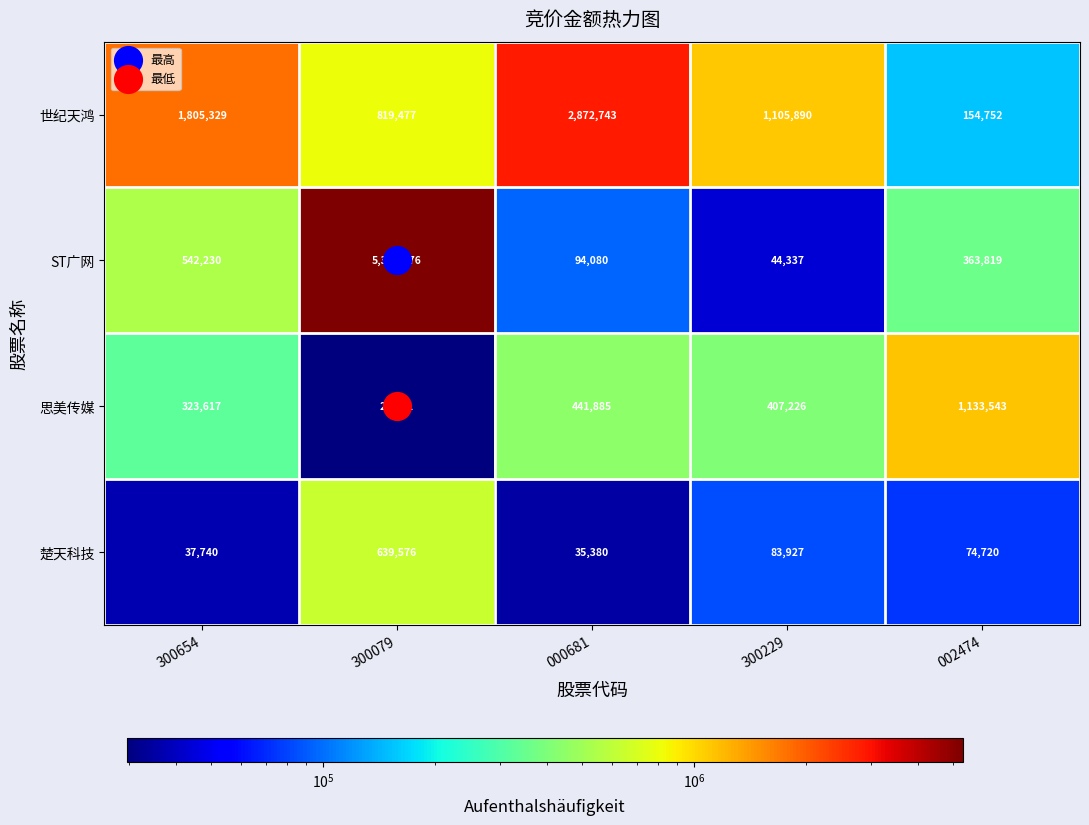

True or false: 楚天科技 has a value of 639576 at 300079.

True